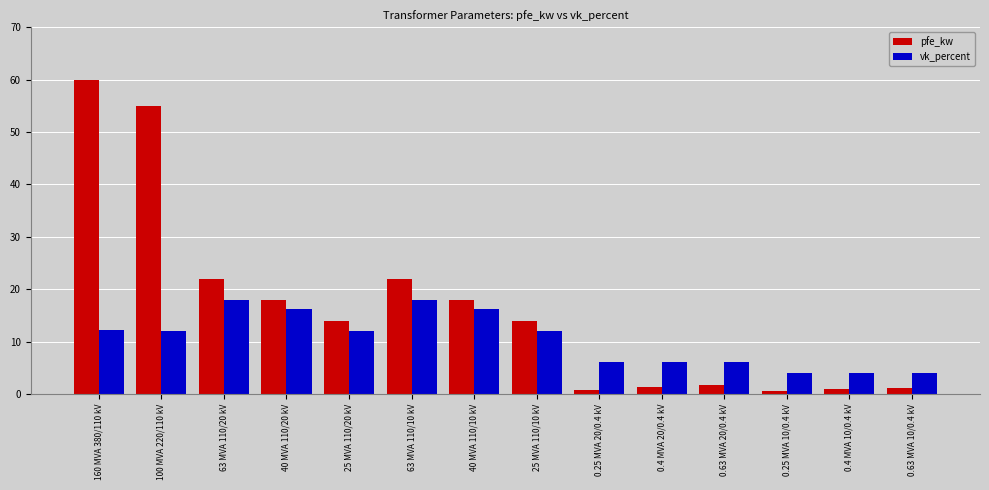

List the series in order of their overall mean, highest first.

pfe_kw, vk_percent